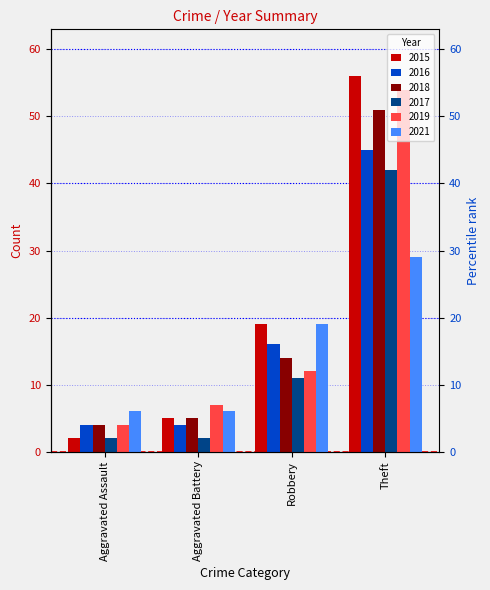

What is the difference between the maximum and second lowest values in the 2015 series?

51